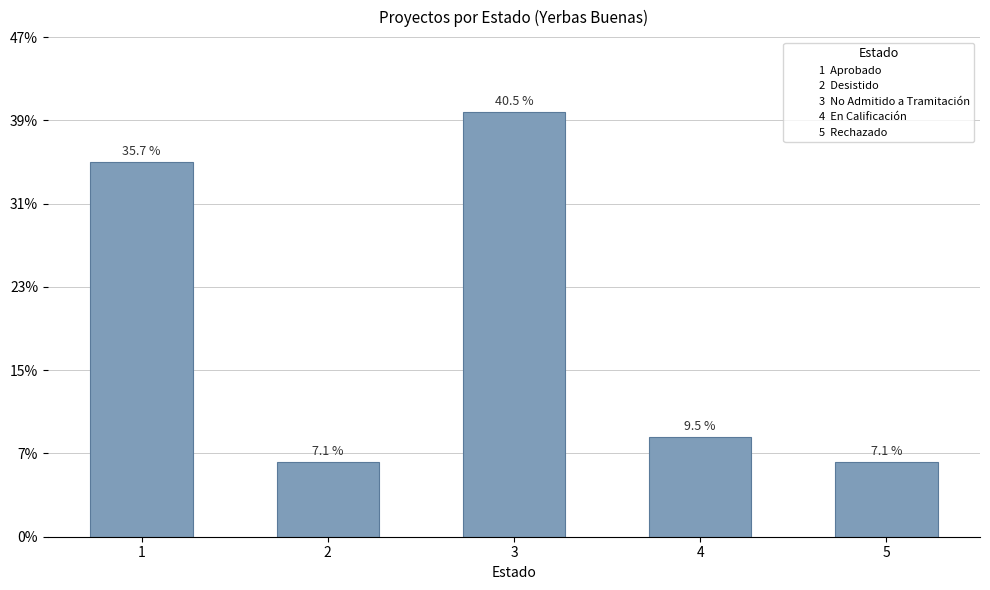

True or false: the data shows 81 at 1.

False